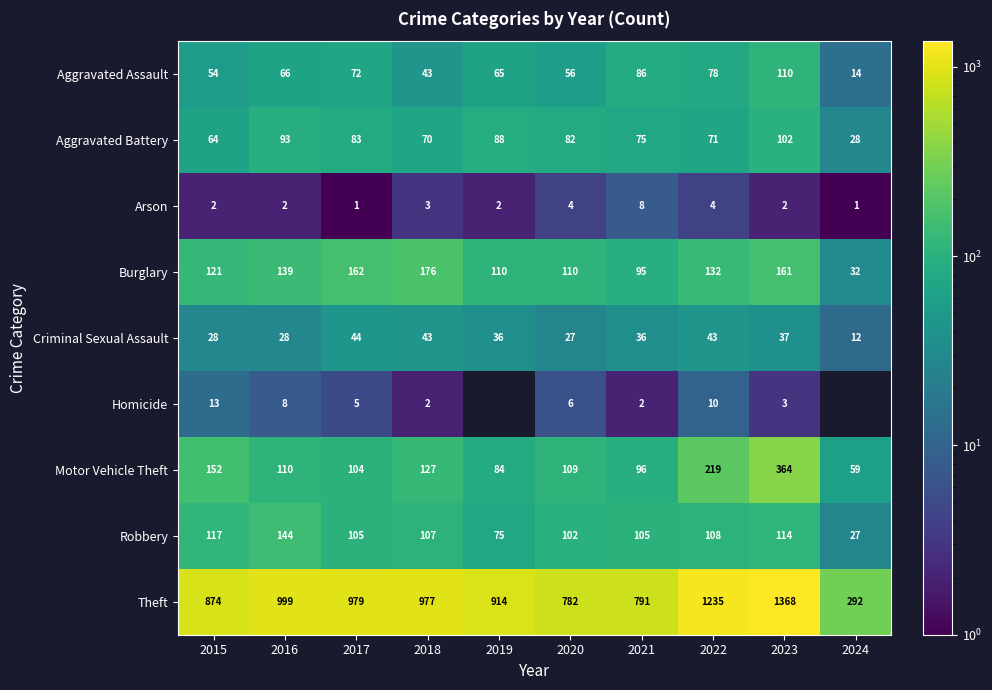

The Motor Vehicle Theft series shows 12 at 2024. True or false?

False